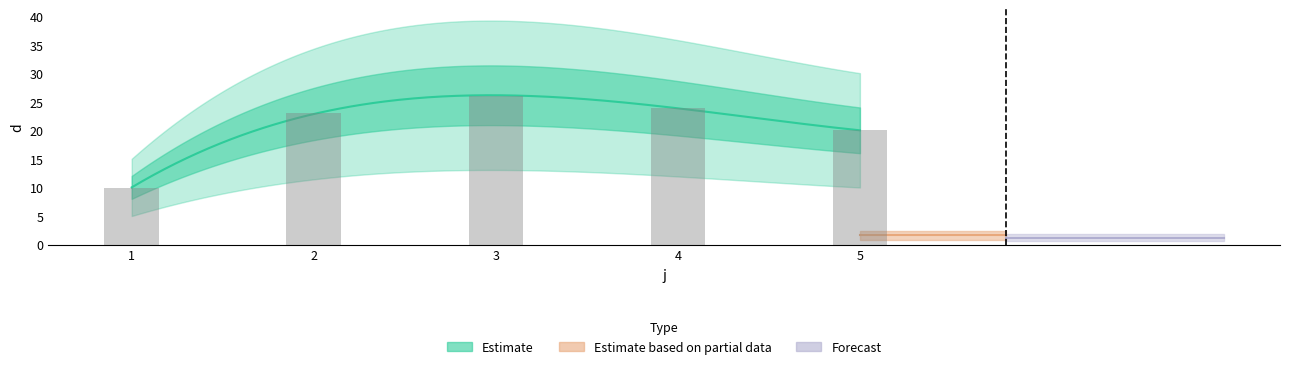

List the labels in order of value, largest first.

3, 4, 2, 5, 1